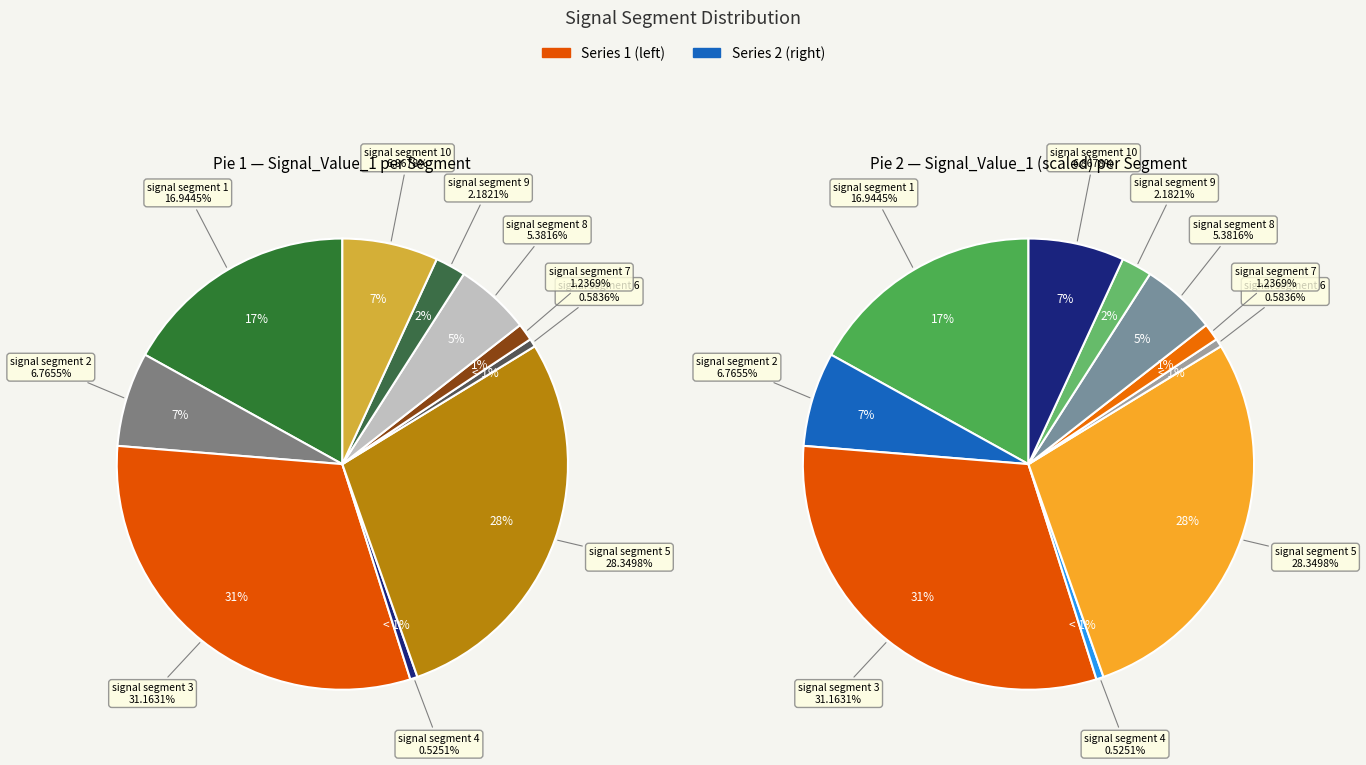

How many segments does this pie chart have?

10